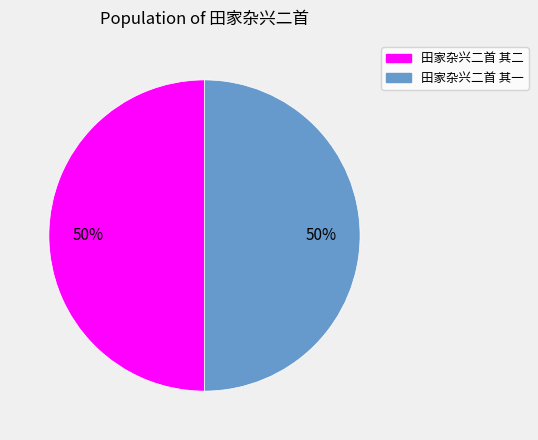

Is the sum of 田家杂兴二首 其二 and 田家杂兴二首 其一 greater than half?

Yes